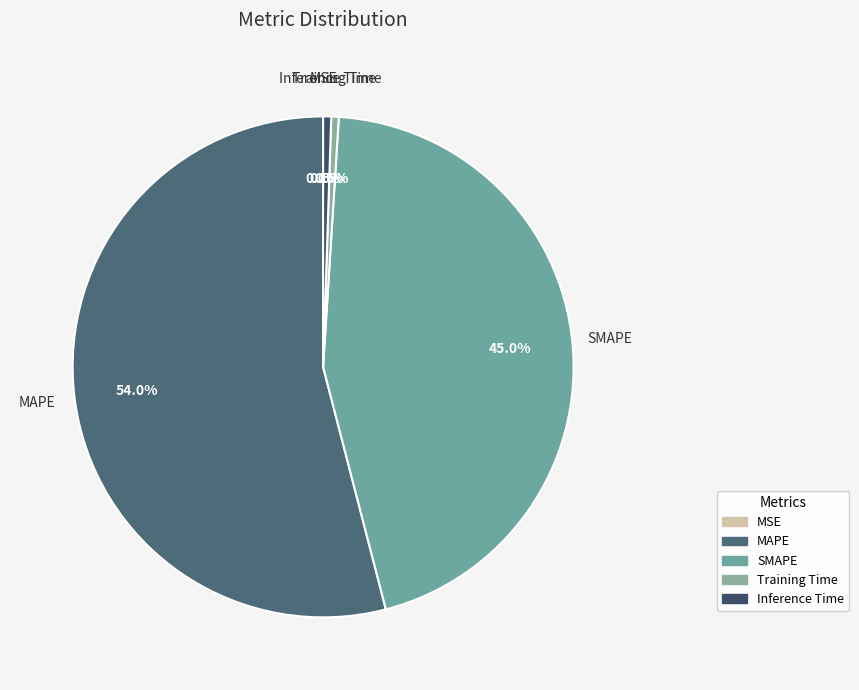

What is the ratio of the value at MAPE to the value at SMAPE?

1.2